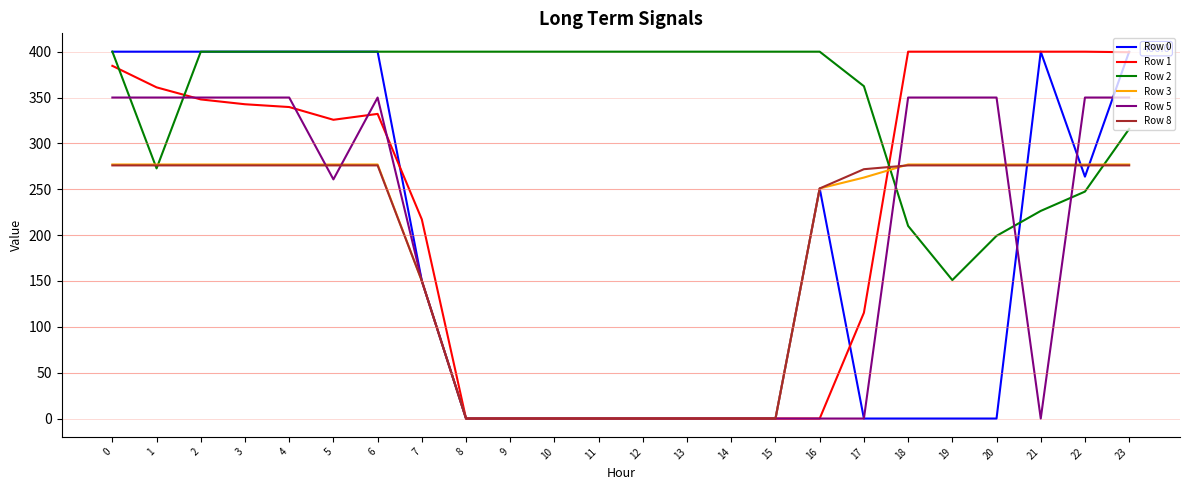

Which series has the largest total across all categories?

Row 2